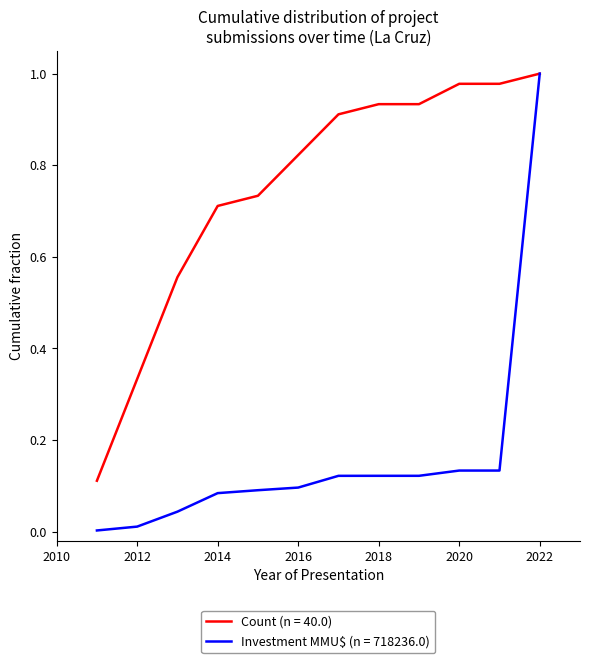

List the series in order of their overall mean, highest first.

Count (n = 40.0), Investment MMU$ (n = 718236.0)